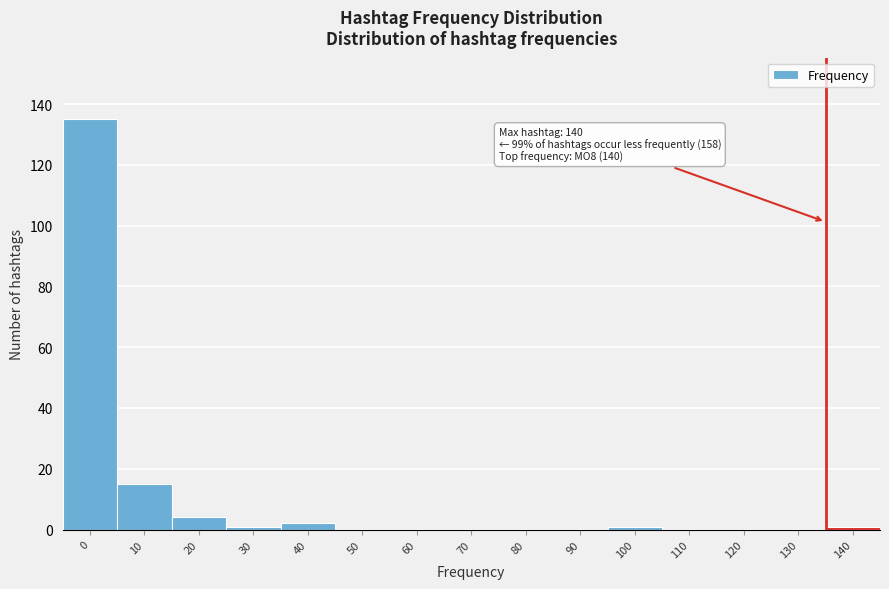

Reading right to left, list all the values displayed in this chart.

140=1	130=0	120=0	110=0	100=1	90=0	80=0	70=0	60=0	50=0	40=2	30=1	20=4	10=15	0=135